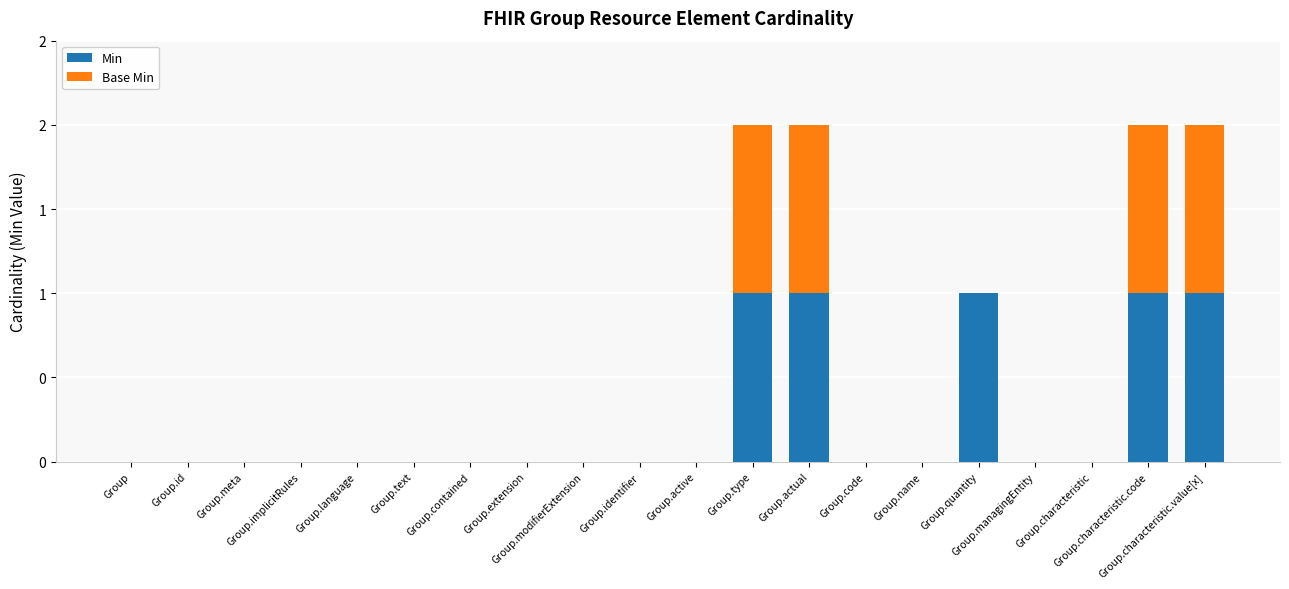

What are all the series names shown in the legend?

Min, Base Min